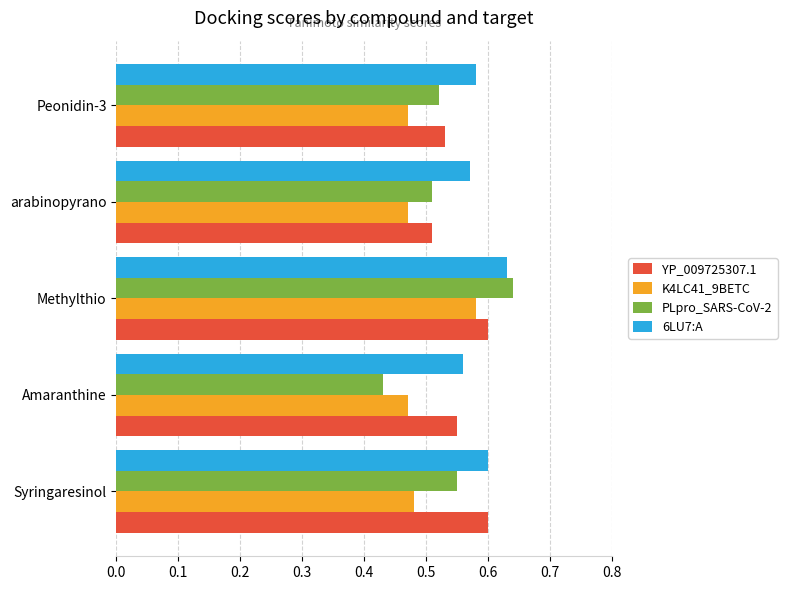

What is the total value across all series at Peonidin-3?

2.1